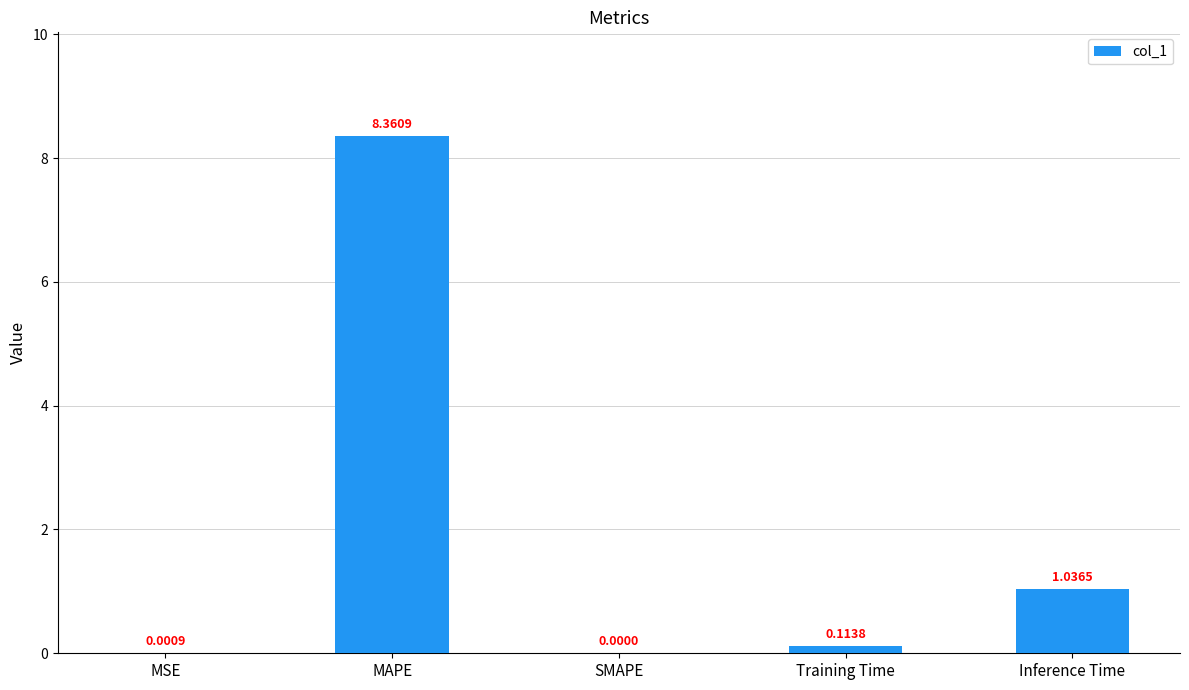

What is the change in value from SMAPE to Inference Time?

+1.0